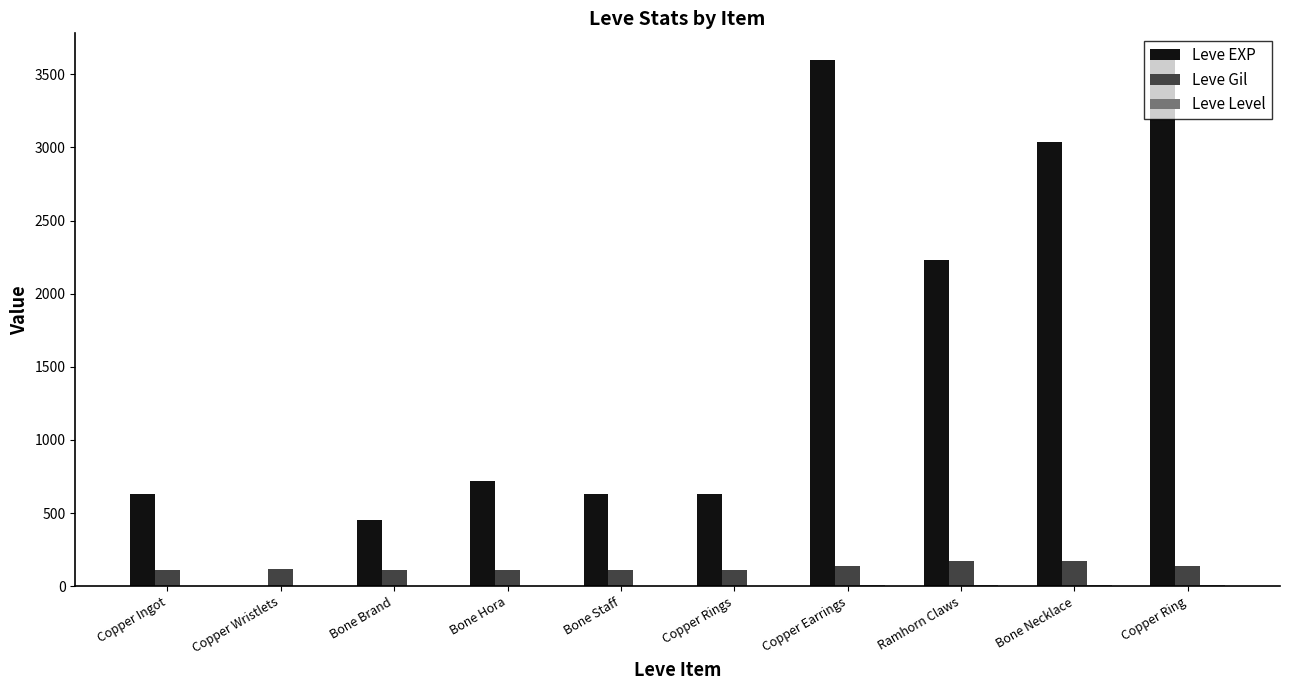

The Leve Gil series shows 139 at Copper Earrings. True or false?

True